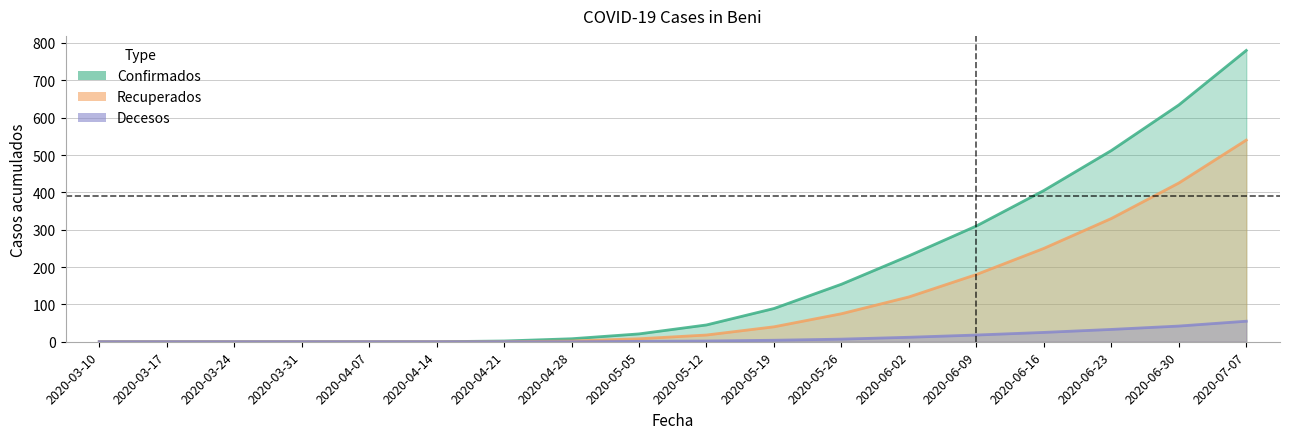

What is the sum of all Confirmados values?

3190